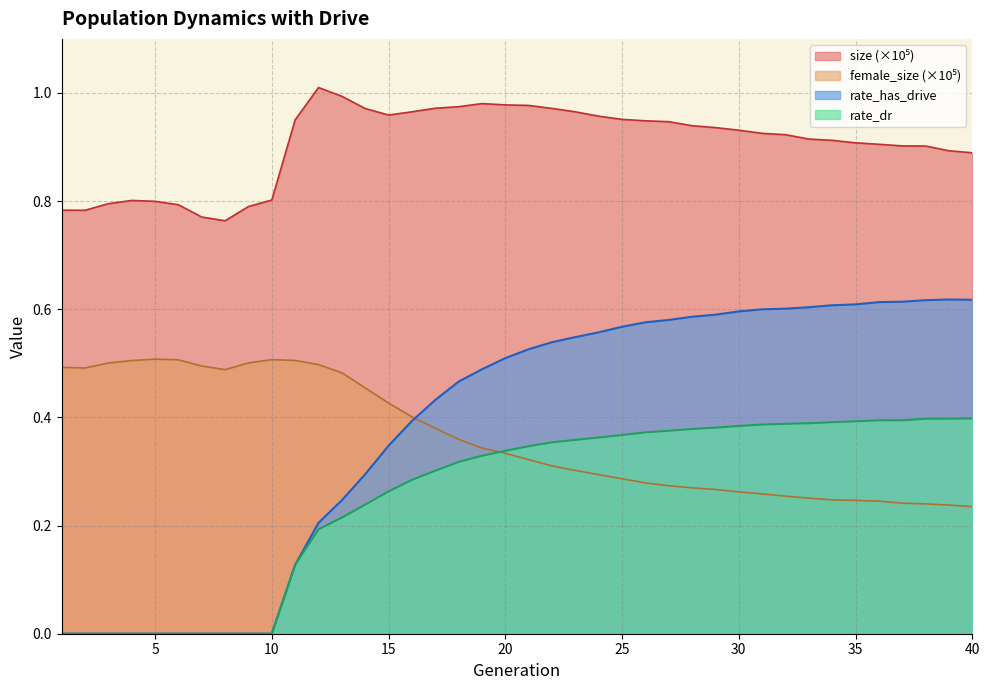

At which category does the chart reach its minimum across all series?

1